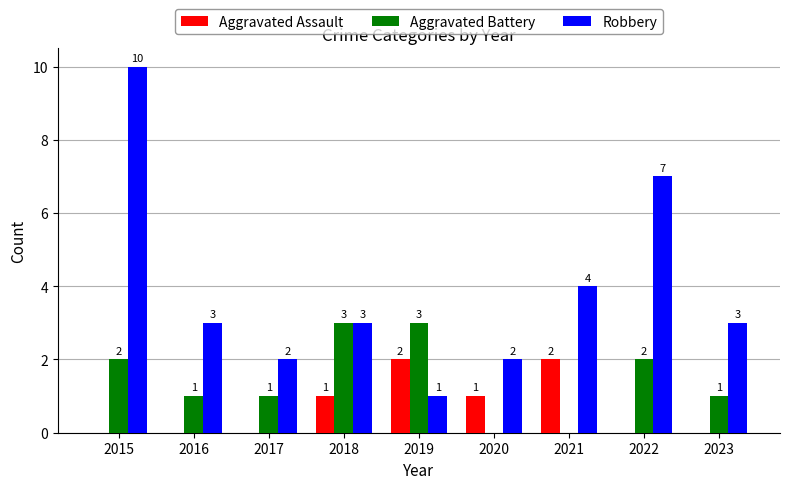

Reading left to right, extract all data points from this chart.

Aggravated Assault: 0	0	0	1	2	1	2	0	0
Aggravated Battery: 2	1	1	3	3	0	0	2	1
Robbery: 10	3	2	3	1	2	4	7	3